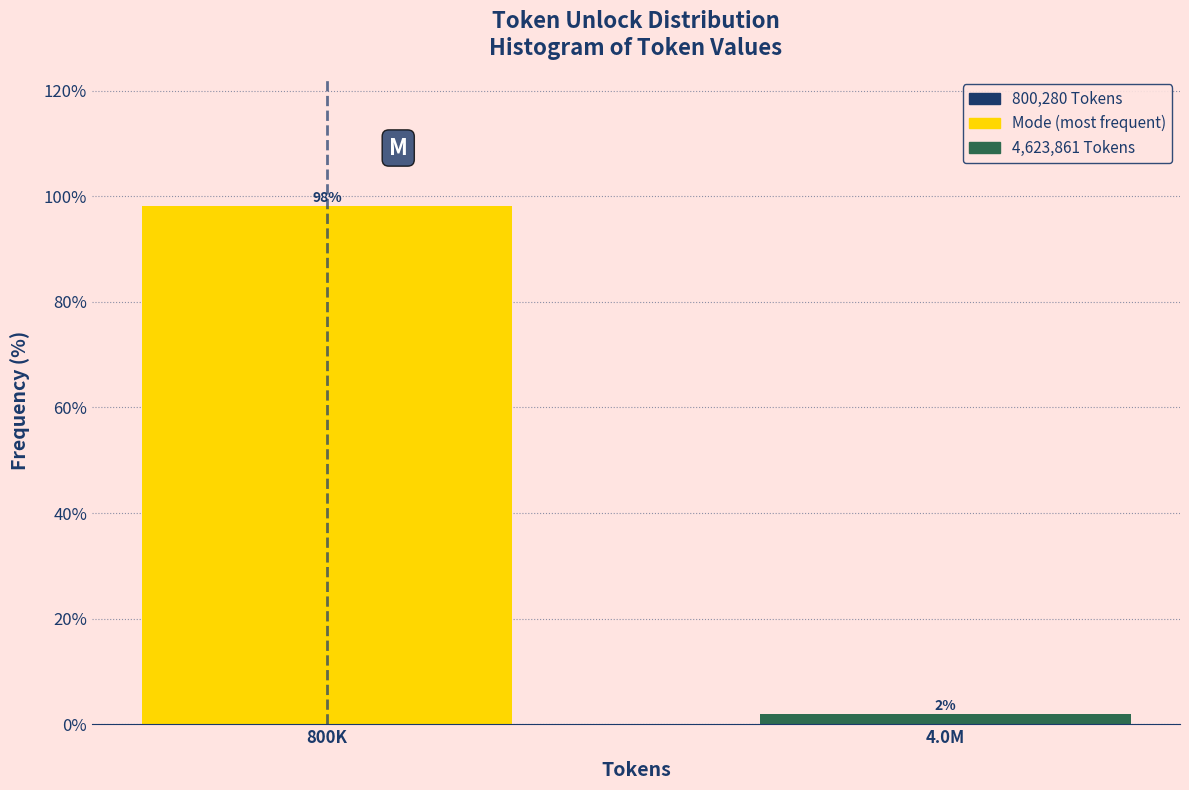

What is the label of the 1st bar from the right?

4.0M